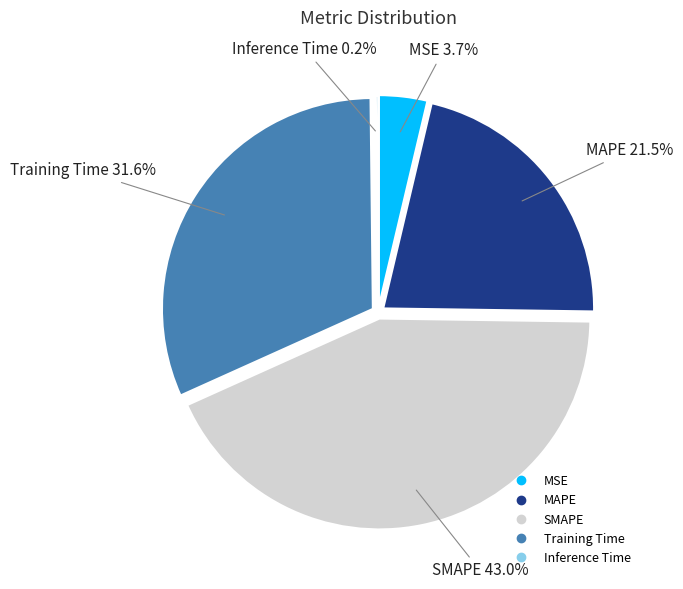

Is there any slice that represents more than half of the pie?

No